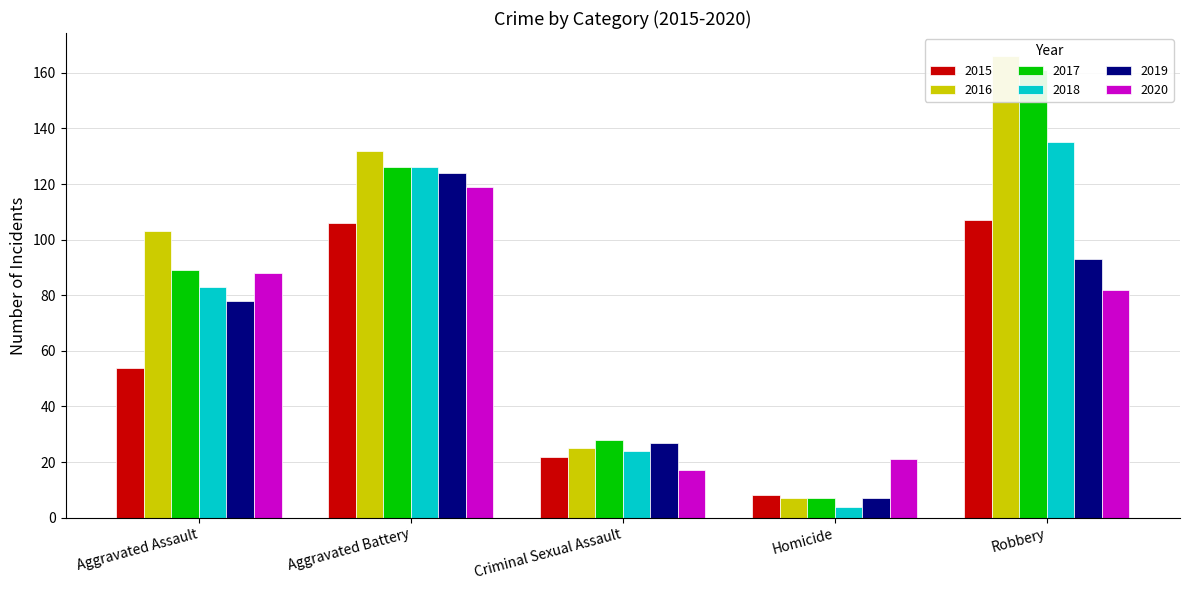

What is the value of the 2018 bar at the 5th from the left?

135